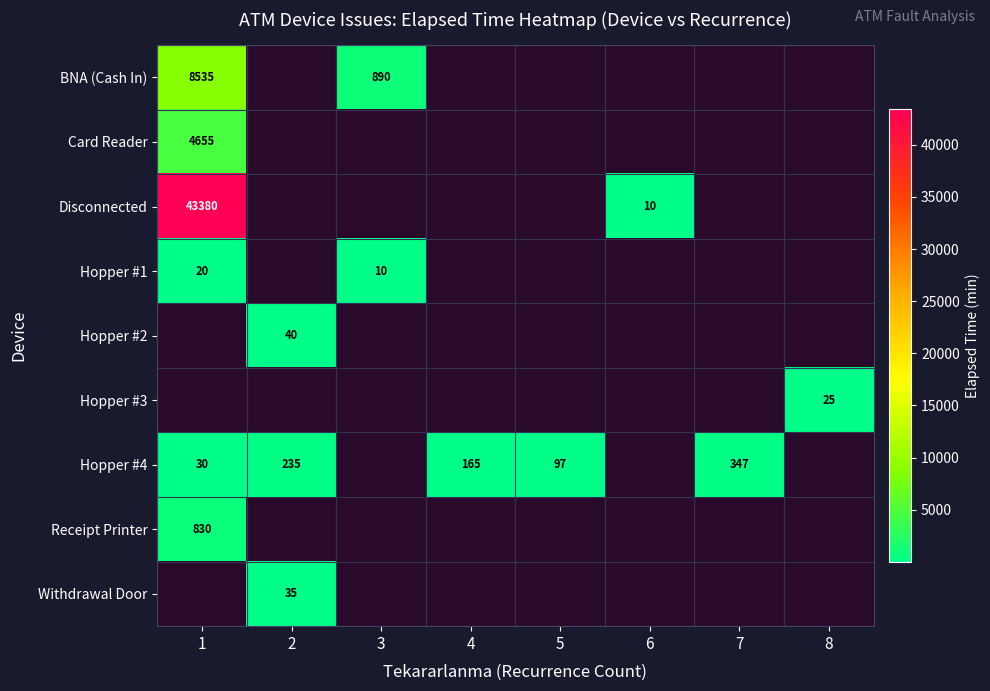

At how many categories does at least one series exceed 17444?

1